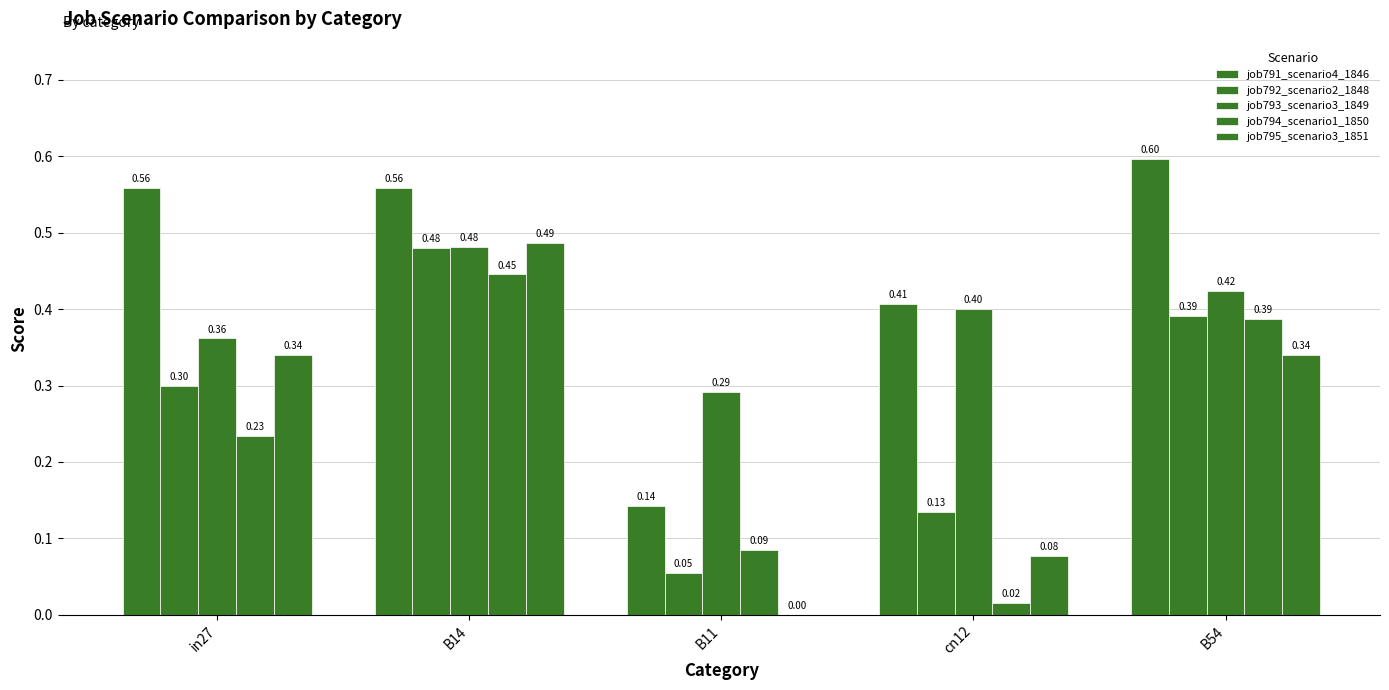

The value of job791_scenario4_1846 at cn12 is 0.4. True or false?

True